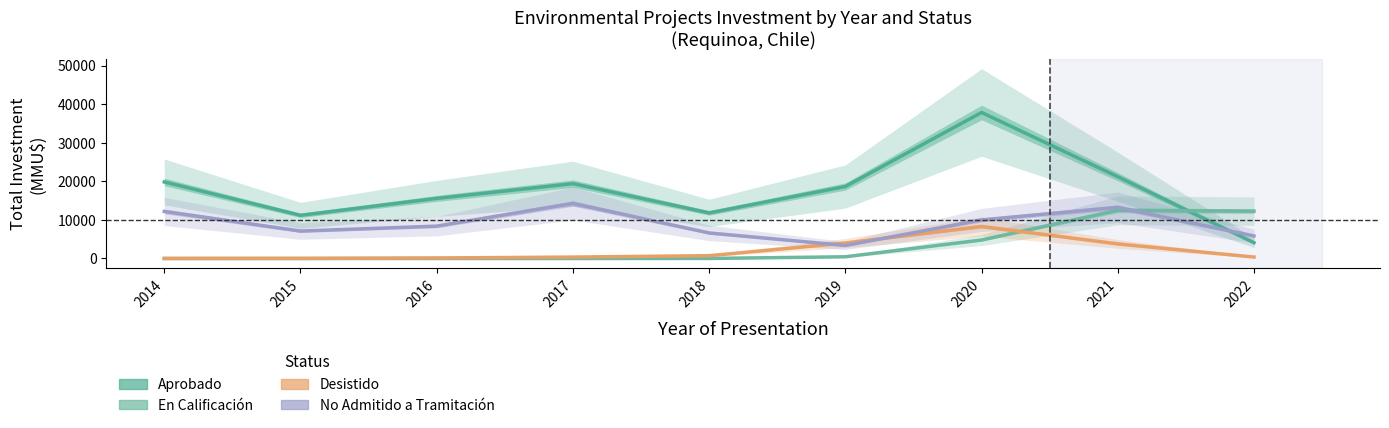

Where is En Calificación nearest to the value 6242?

2020